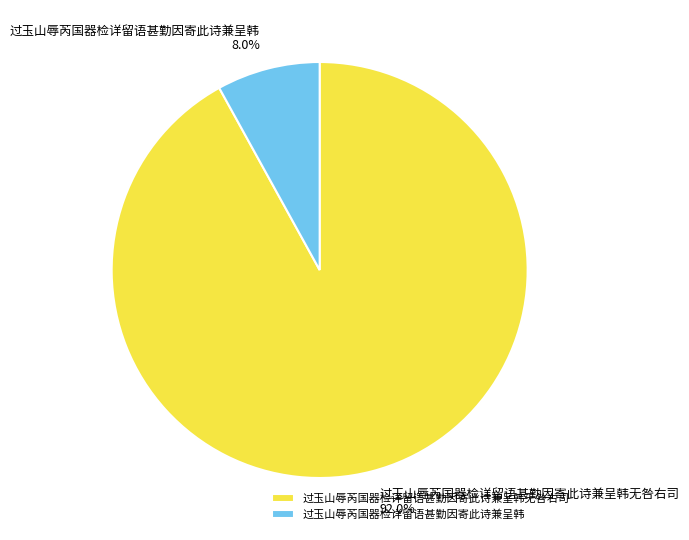

True or false: 过玉山辱芮国器检详留语甚勤因寄此诗兼呈韩 accounts for 23% of the total.

False